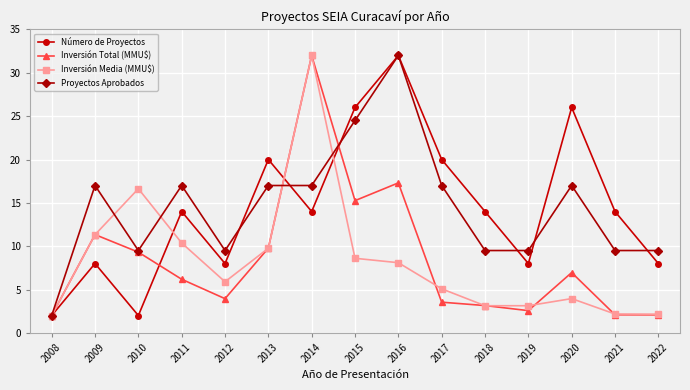

Does the chart display data point markers on the line(s)?

Yes